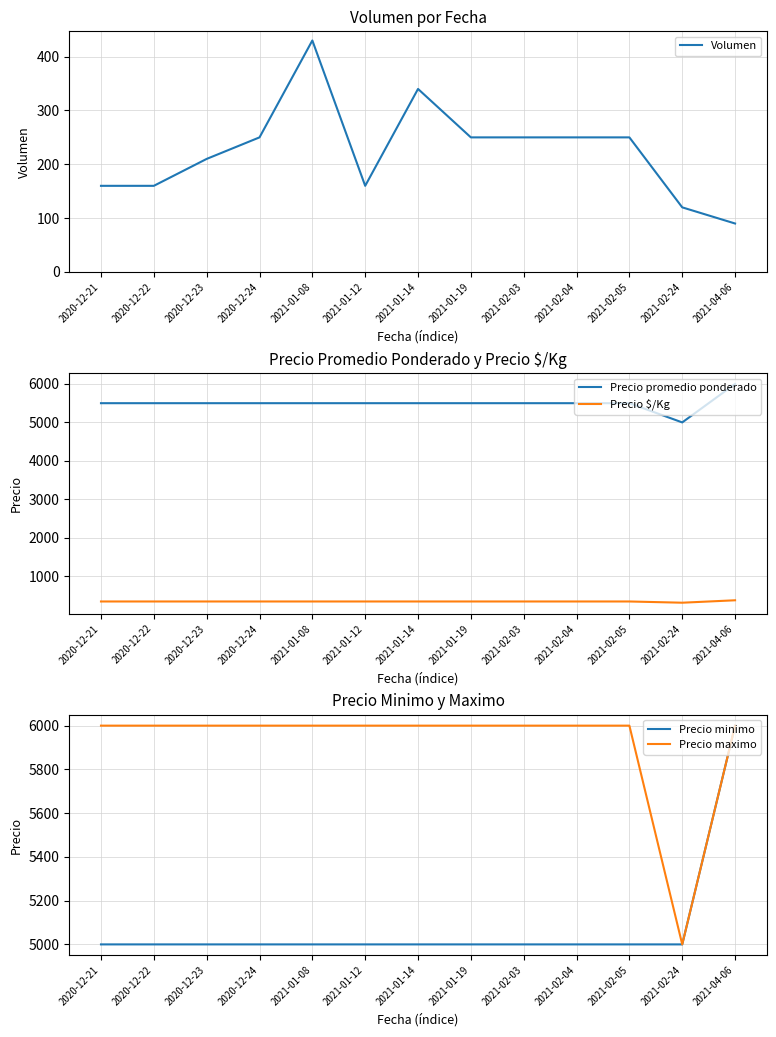

What is the spread (max minus min) of values at 2020-12-22?

5840